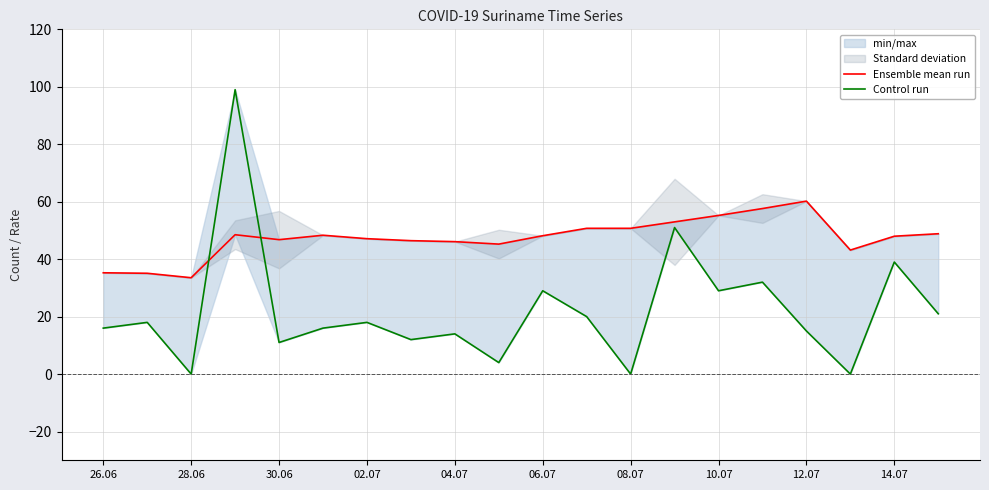

How many data points does each series have?

20